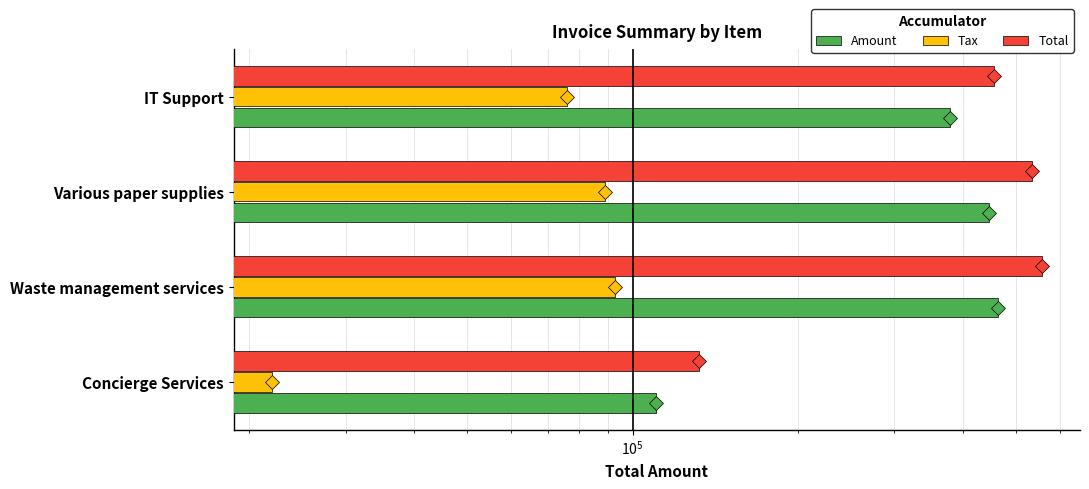

Is the value of Tax at Various paper supplies greater than the value of Amount at IT Support?

No